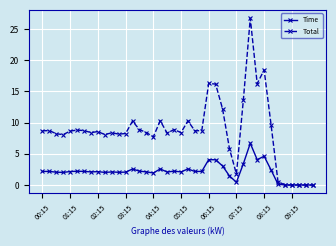

Which series has the largest range (max minus min)?

Total